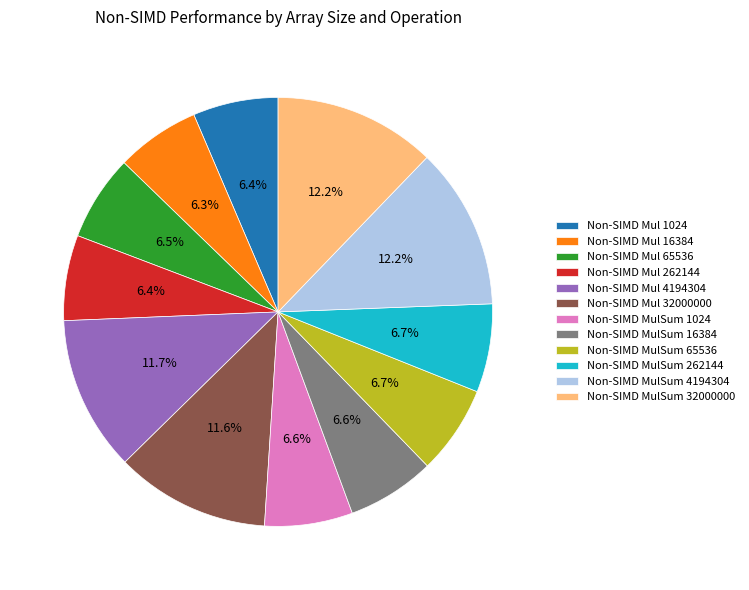

Which has a higher value, Non-SIMD MulSum 16384 or Non-SIMD Mul 4194304?

Non-SIMD Mul 4194304